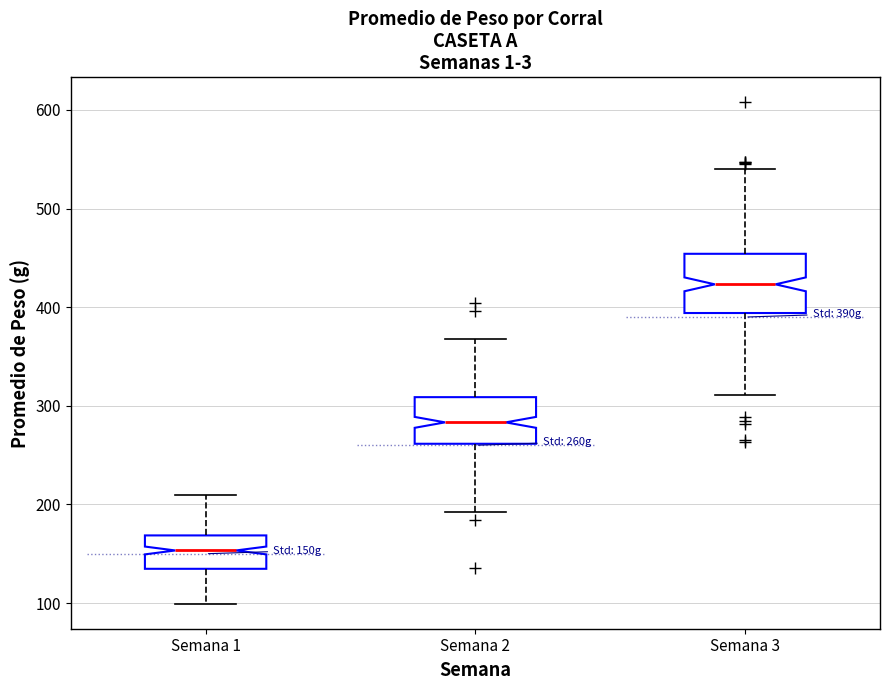

Where does the upper whisker of the box for Semana 2 end on the y-axis? The values are not printed on the chart, so give them approximately, as read against the axis.

370